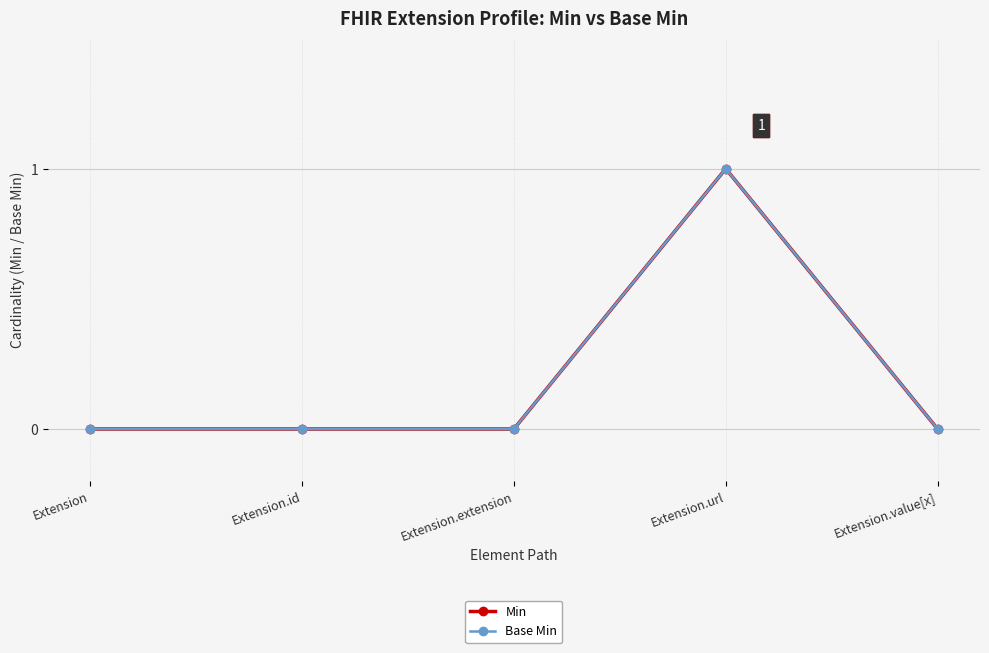

Which series has the largest range (max minus min)?

Min